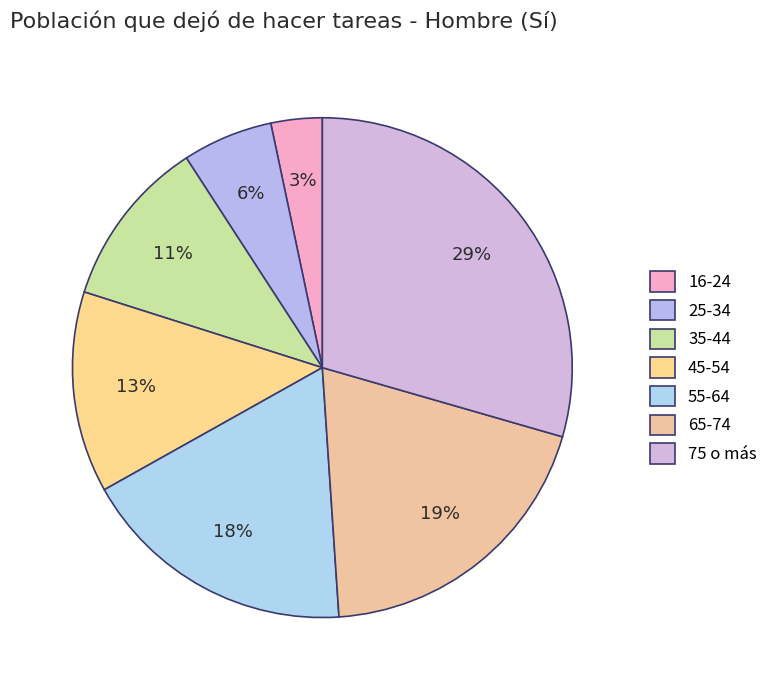

Is there any slice that represents more than half of the pie?

No